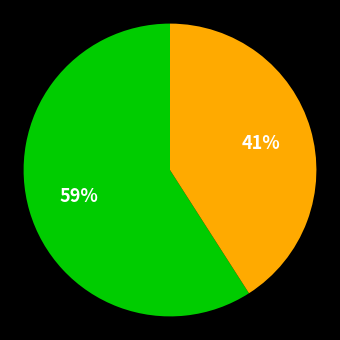

To the nearest percent, what is the average slice percentage?

50%